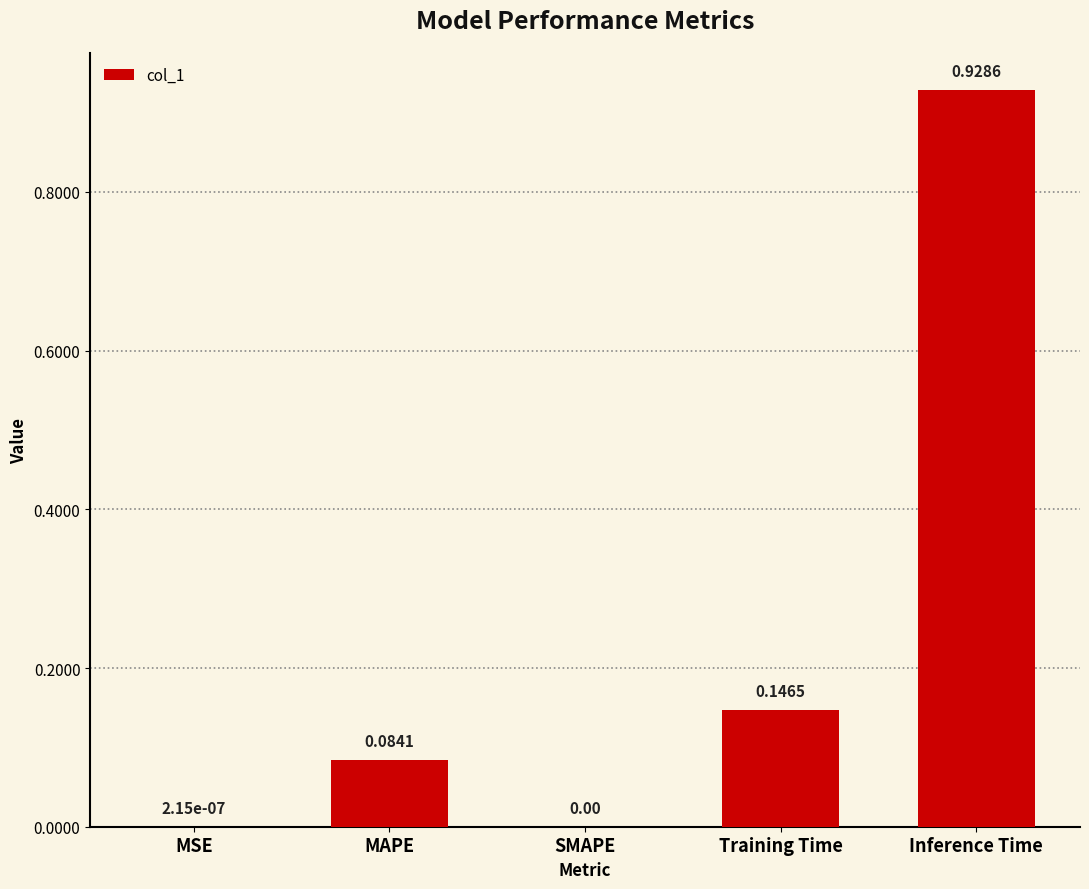

What is the change in value from MSE to Inference Time?

+0.9